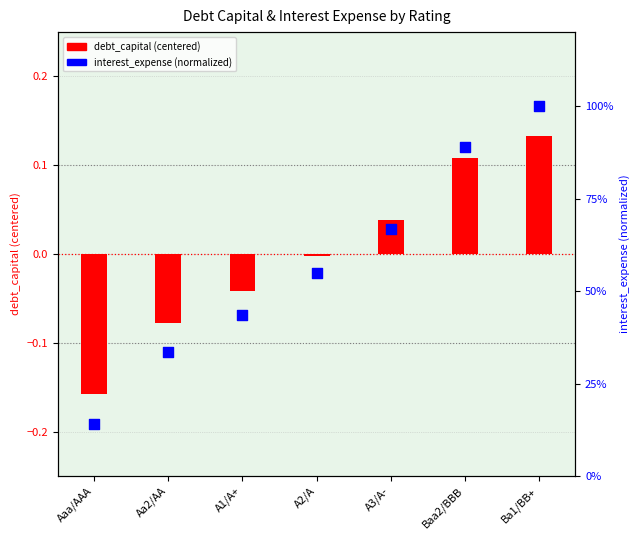

Which series has the largest Y range (max minus min)?

interest_expense (normalized)